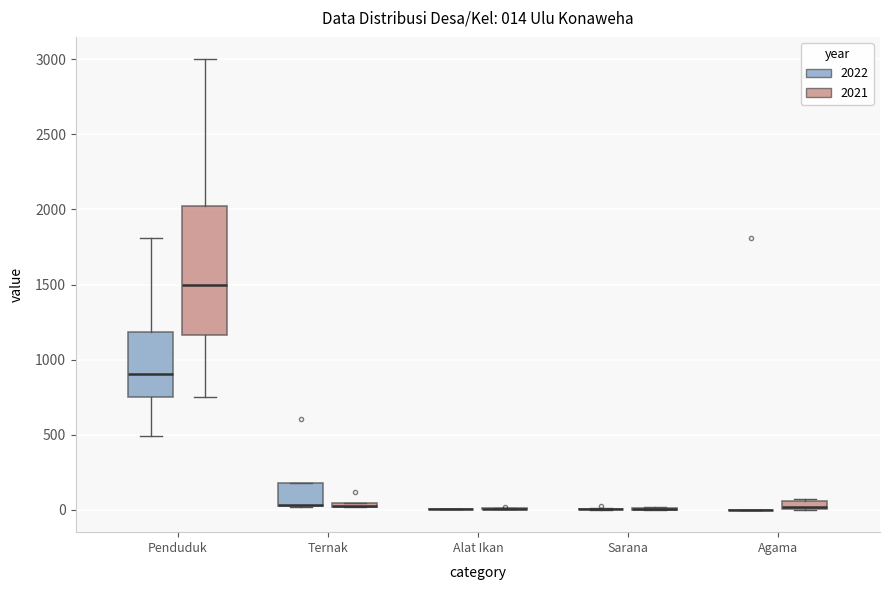

Comparing the boxes themselves (not the whiskers), which one is the tallest?

Penduduk (2021)